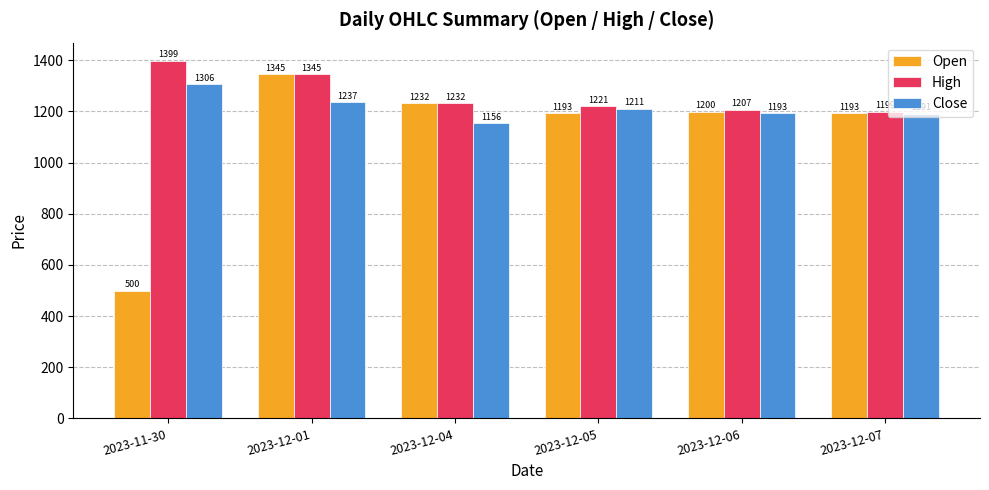

What is the smallest value displayed?

500.0